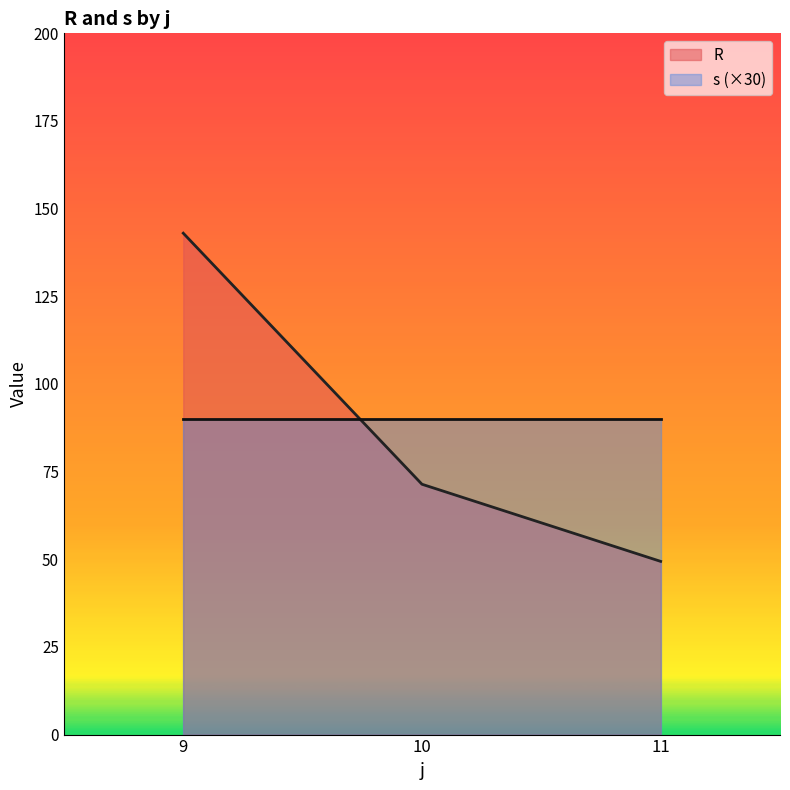

Between 10 and 11, which series saw the biggest shift?

R